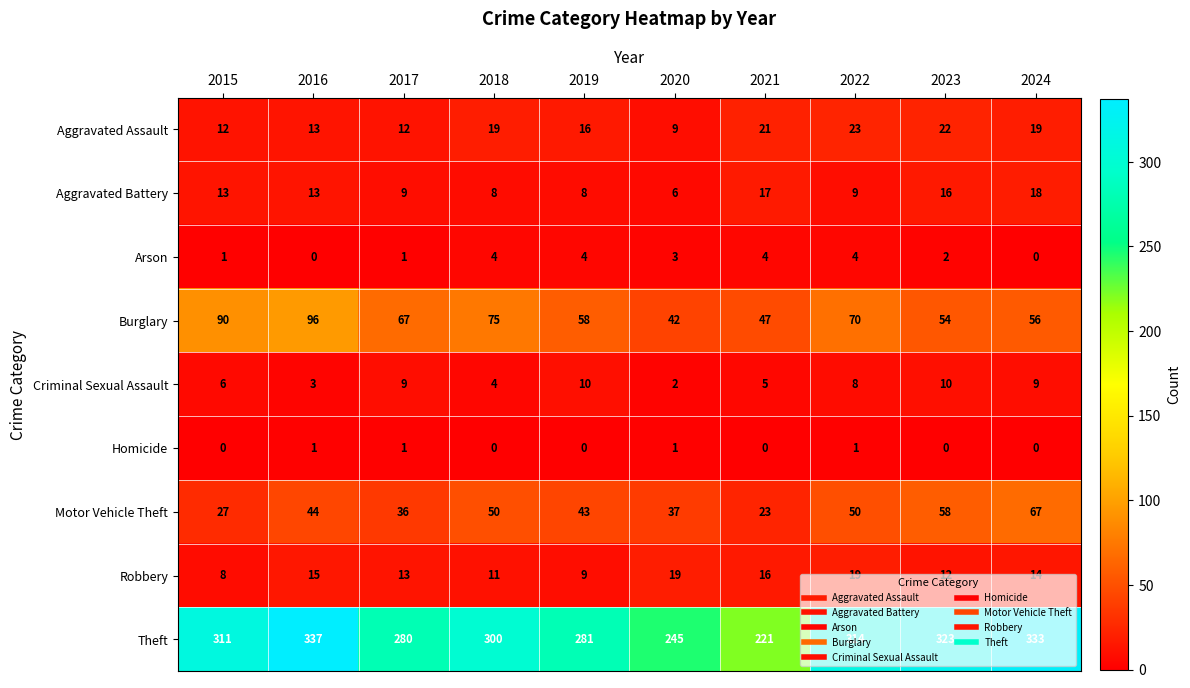

Is the value of Aggravated Assault at 2023 greater than the value of Homicide at 2015?

Yes